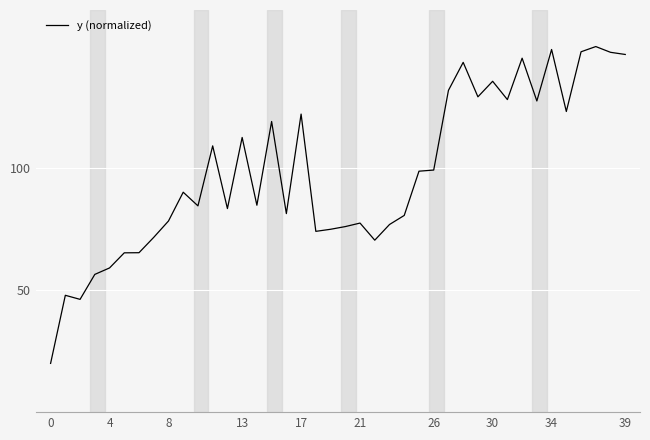

What is the minimum value shown in the chart?

20.0